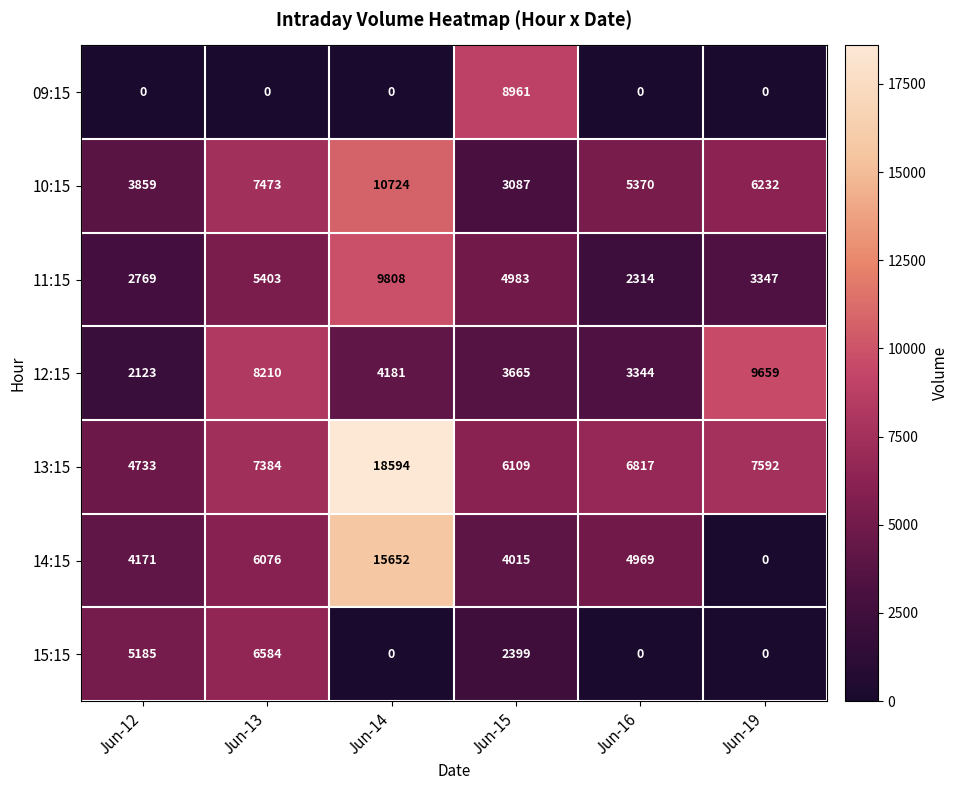

Is it true that 09:15 equals 4355 at Jun-15?

False